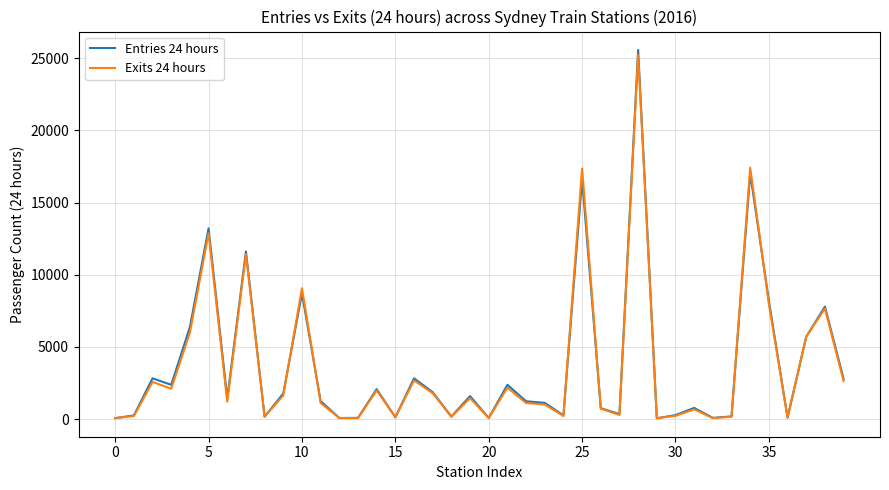

Which series has the largest range (max minus min)?

Entries 24 hours